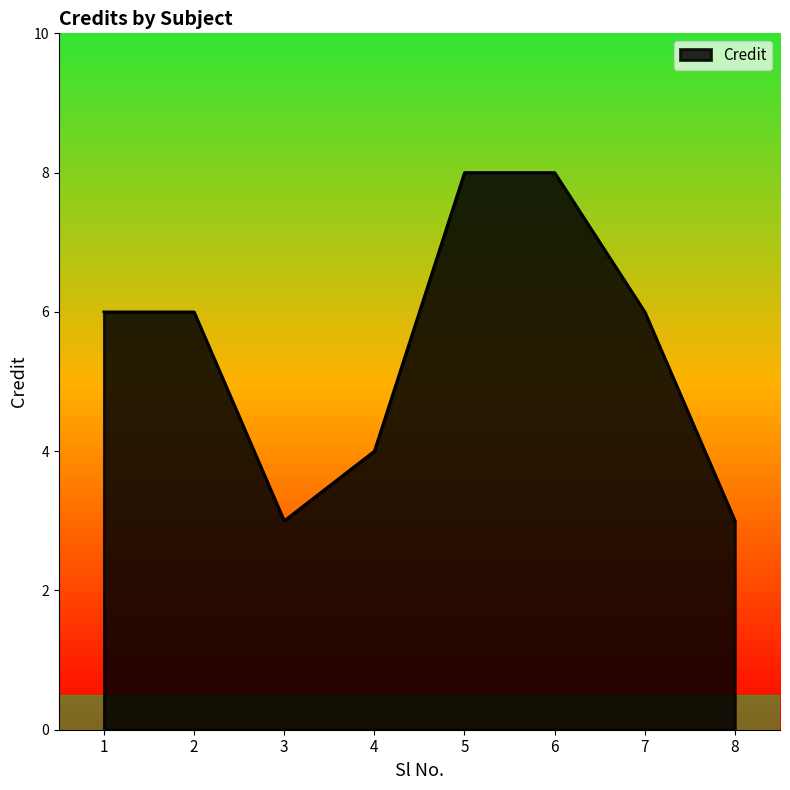

The value at 1 is 6. True or false?

True